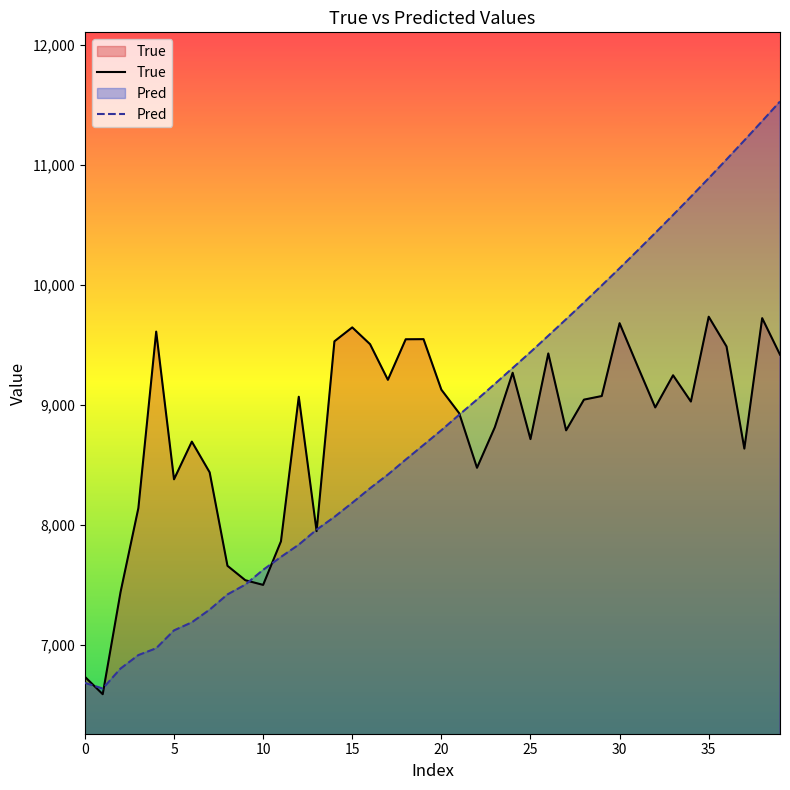

Which series has the widest spread of values?

Pred